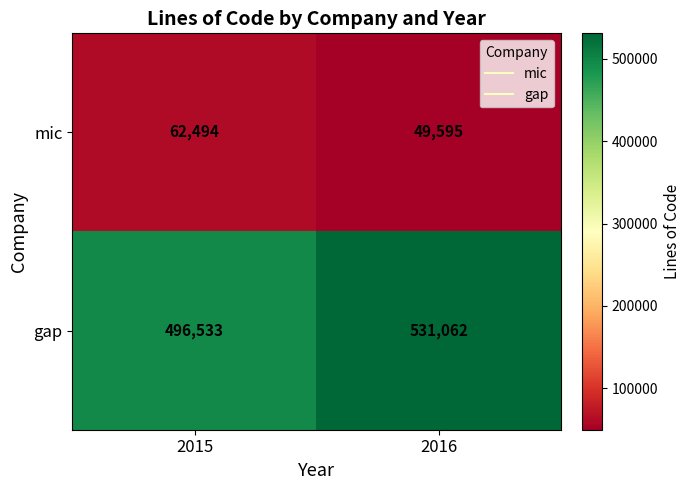

Which label corresponds to the smallest value in the chart?

2016